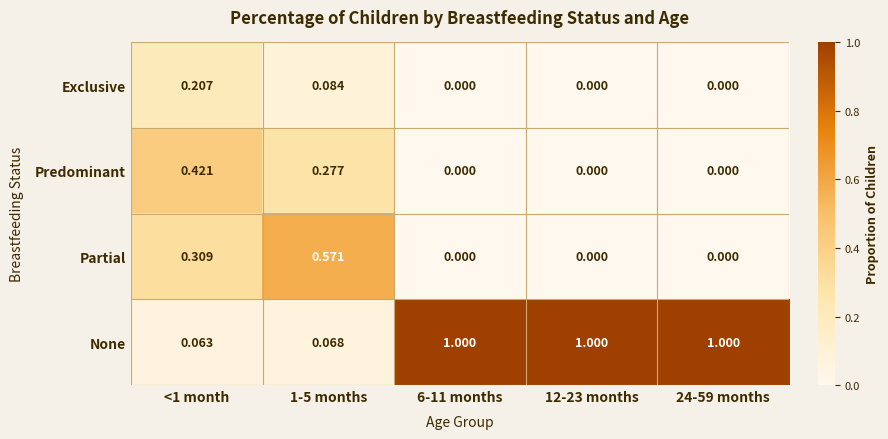

Is the value of Predominant at 12-23 months greater than the value of Exclusive at 1-5 months?

No